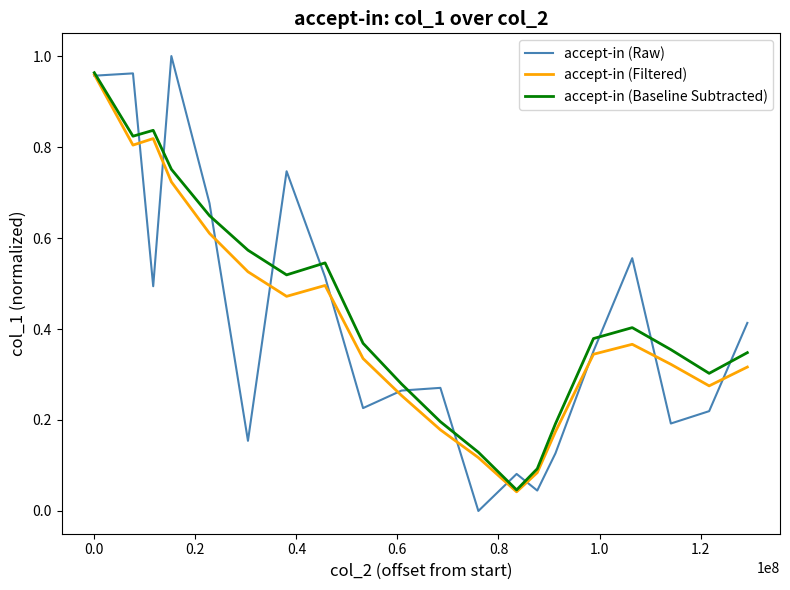

Which series has the largest range (max minus min)?

accept-in (Raw)